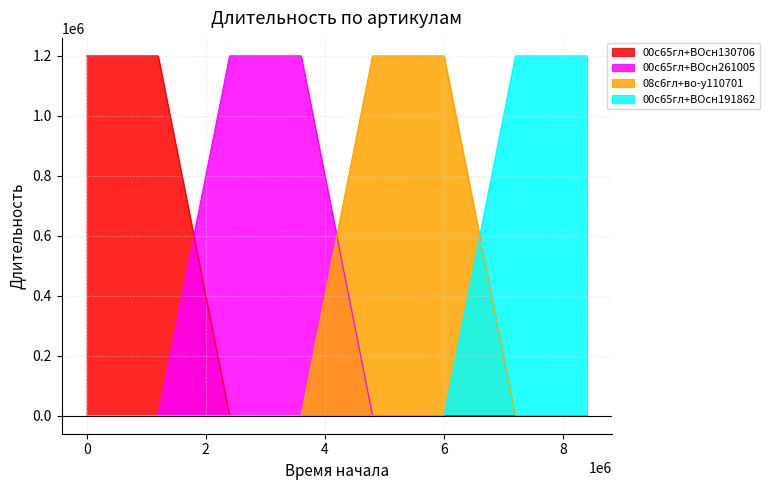

How many lines are shown in the chart?

4